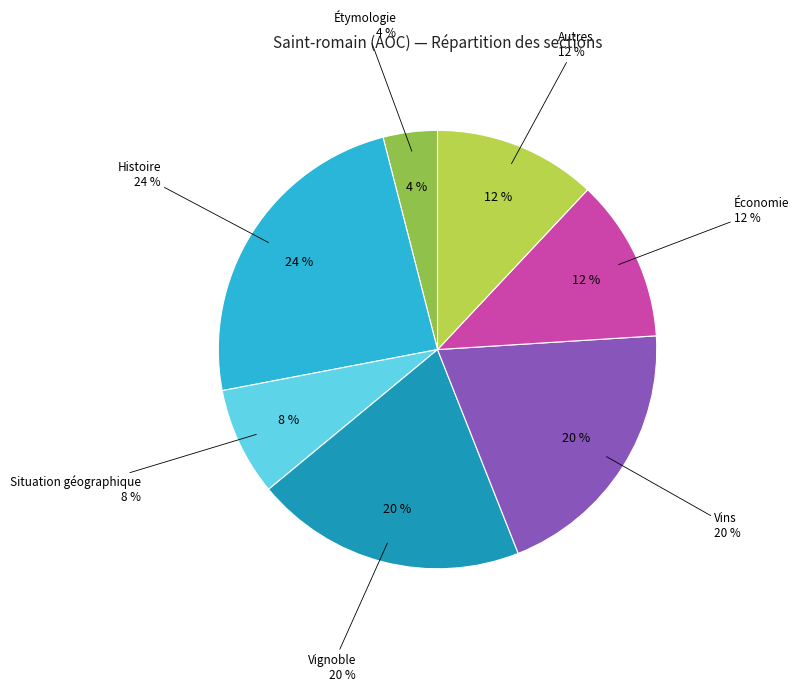

What is the ratio of the value at Économie to the value at Histoire?

0.5